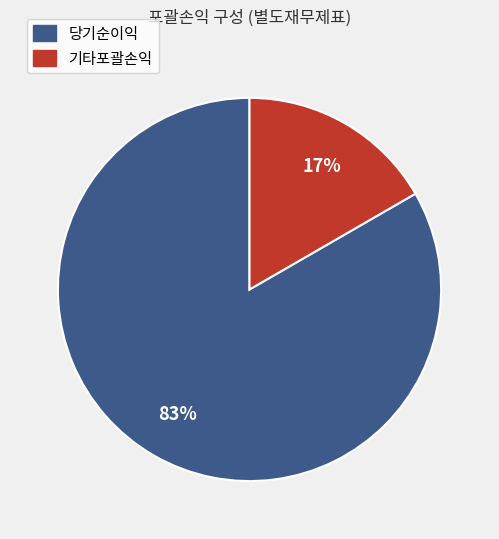

How many slices are in this pie chart?

2